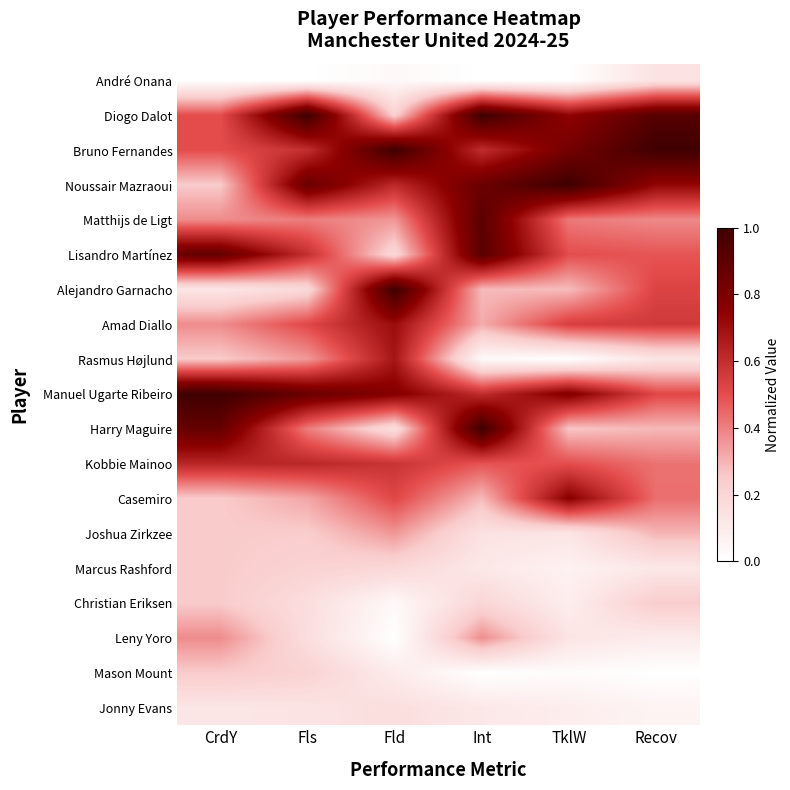

Between Fls and Recov, which is larger?

Recov